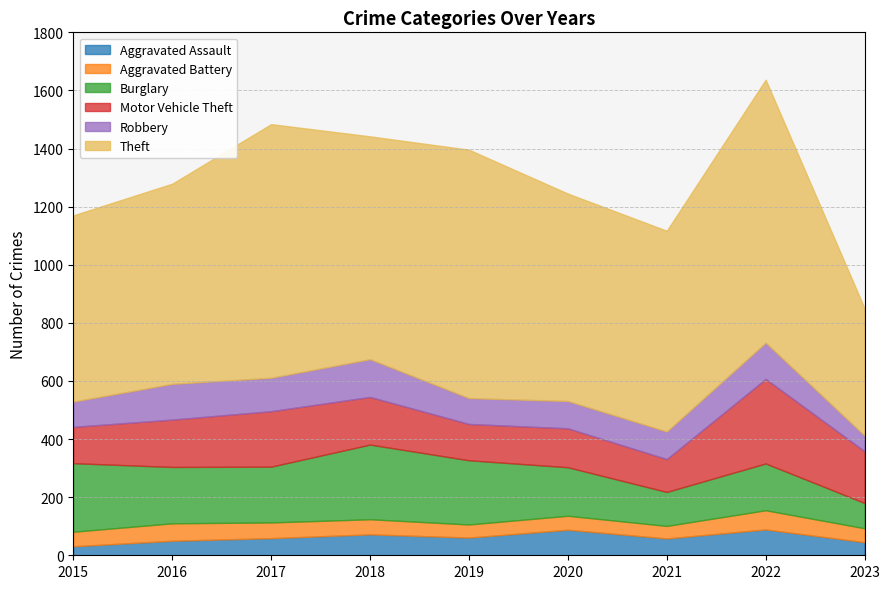

At which label is Aggravated Battery closest to 54?

2017